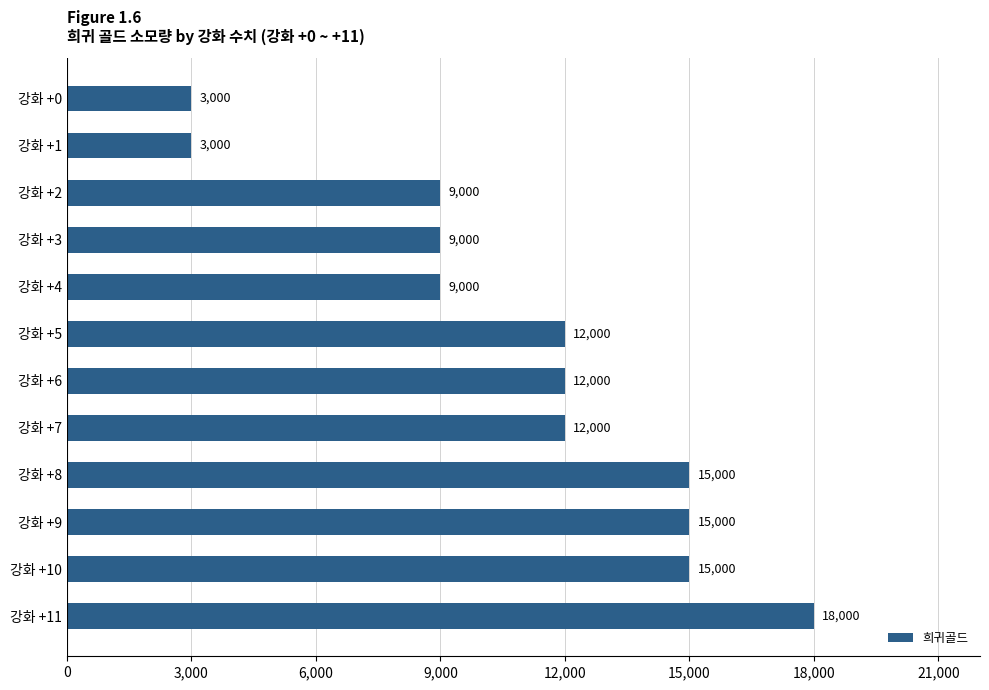

Reading top to bottom, list all the values displayed in this chart.

강화 +0=3000	강화 +1=3000	강화 +2=9000	강화 +3=9000	강화 +4=9000	강화 +5=12000	강화 +6=12000	강화 +7=12000	강화 +8=15000	강화 +9=15000	강화 +10=15000	강화 +11=18000